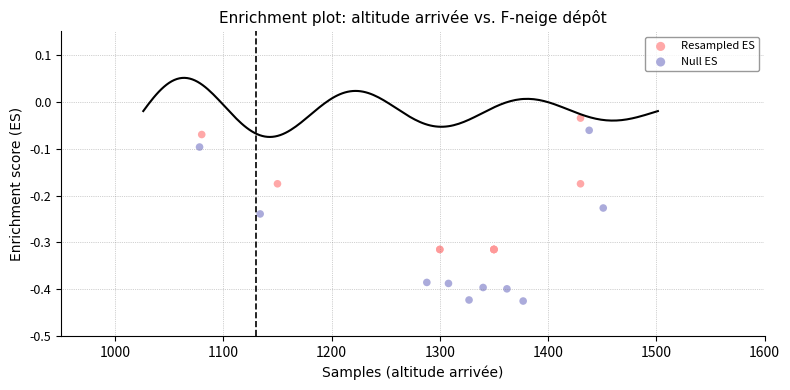

Which series has the widest spread of Y values?

Null ES